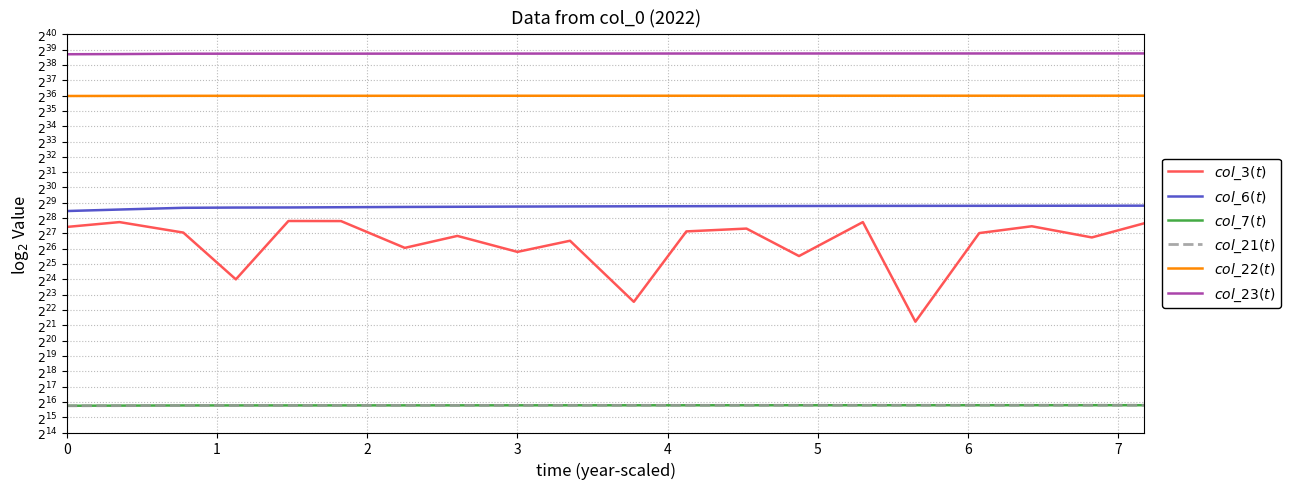

At how many categories does at least one series exceed 36?

20